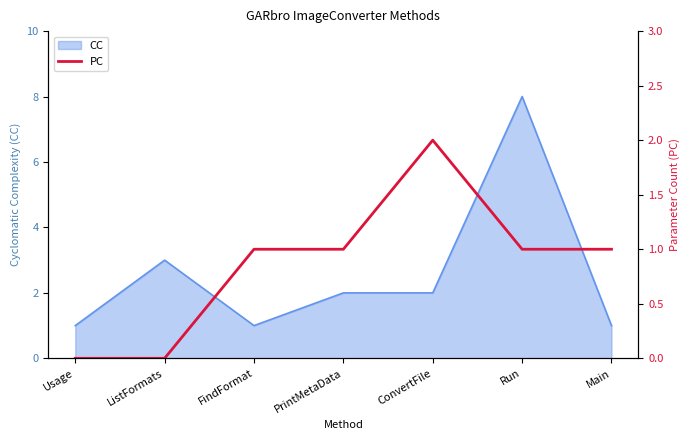

What is the maximum value for CC?

8